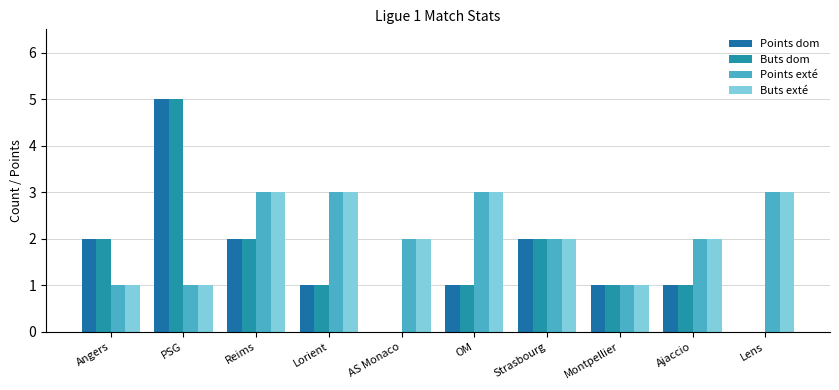

At which category does the chart reach its peak across all series?

PSG